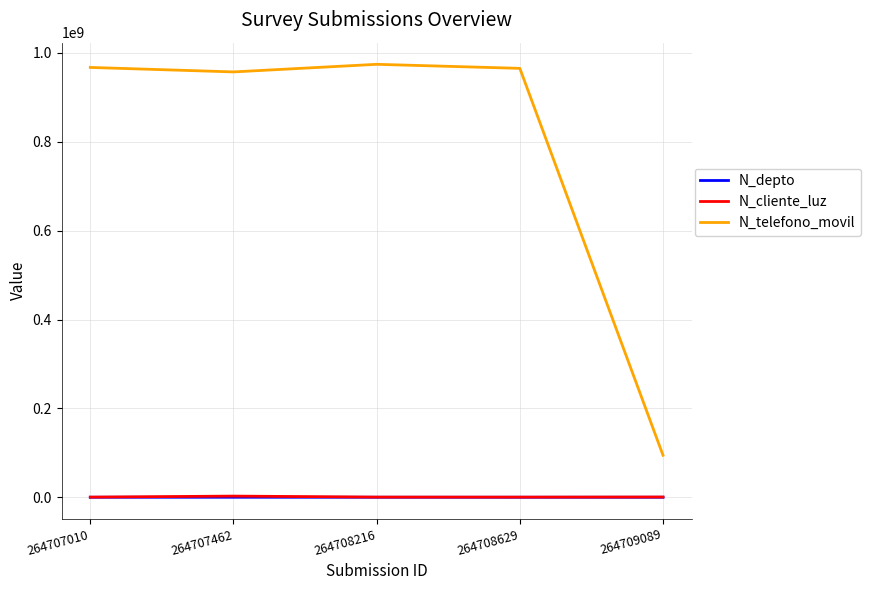

The N_depto series shows 1508 at 264707462. True or false?

True